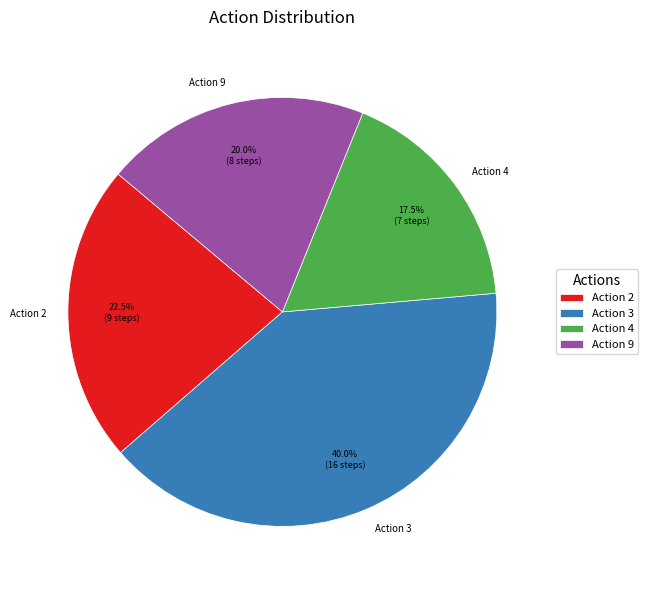

Between Action 9 and Action 2, which is larger?

Action 2